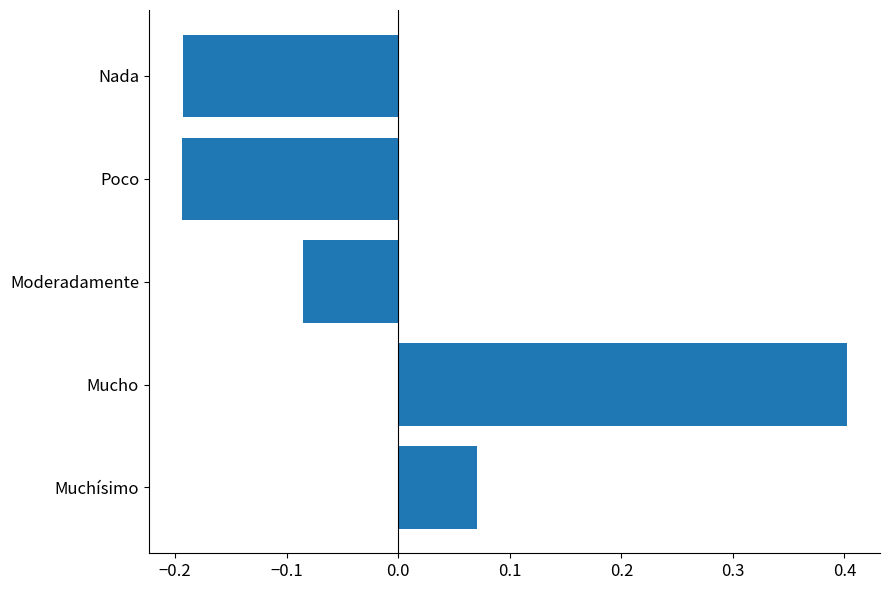

What is the difference between the second highest and second lowest values?

0.3